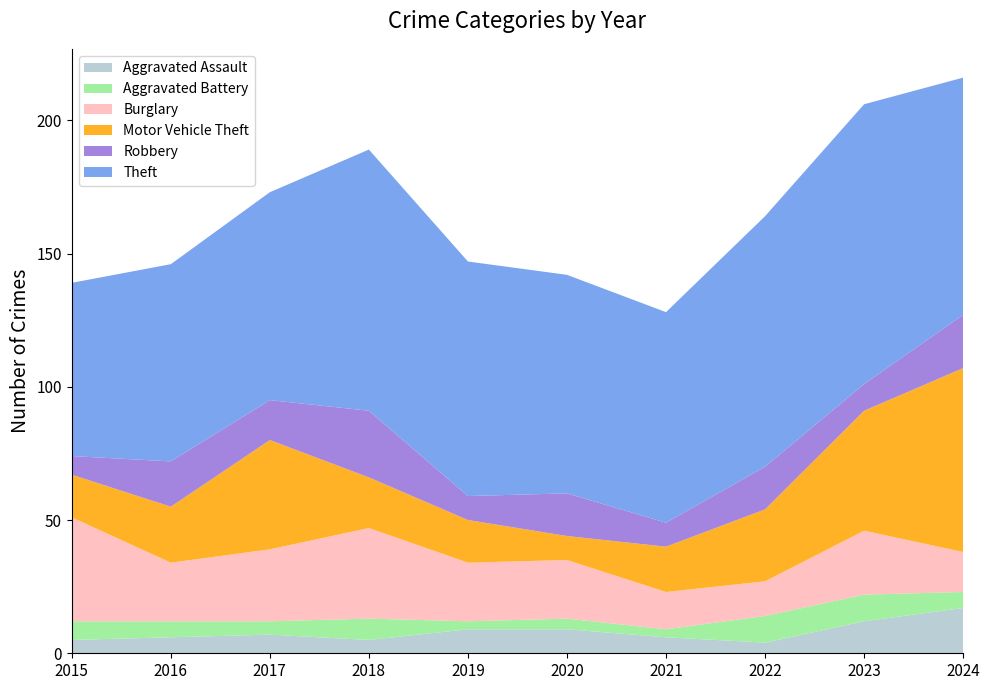

Reading left to right, extract all data points from this chart.

Aggravated Assault: 5	6	7	5	9	9	6	4	12	17
Aggravated Battery: 7	6	5	8	3	4	3	10	10	6
Burglary: 39	22	27	34	22	22	14	13	24	15
Motor Vehicle Theft: 16	21	41	19	16	9	17	27	45	69
Robbery: 7	17	15	25	9	16	9	16	10	20
Theft: 65	74	78	98	88	82	79	94	105	89